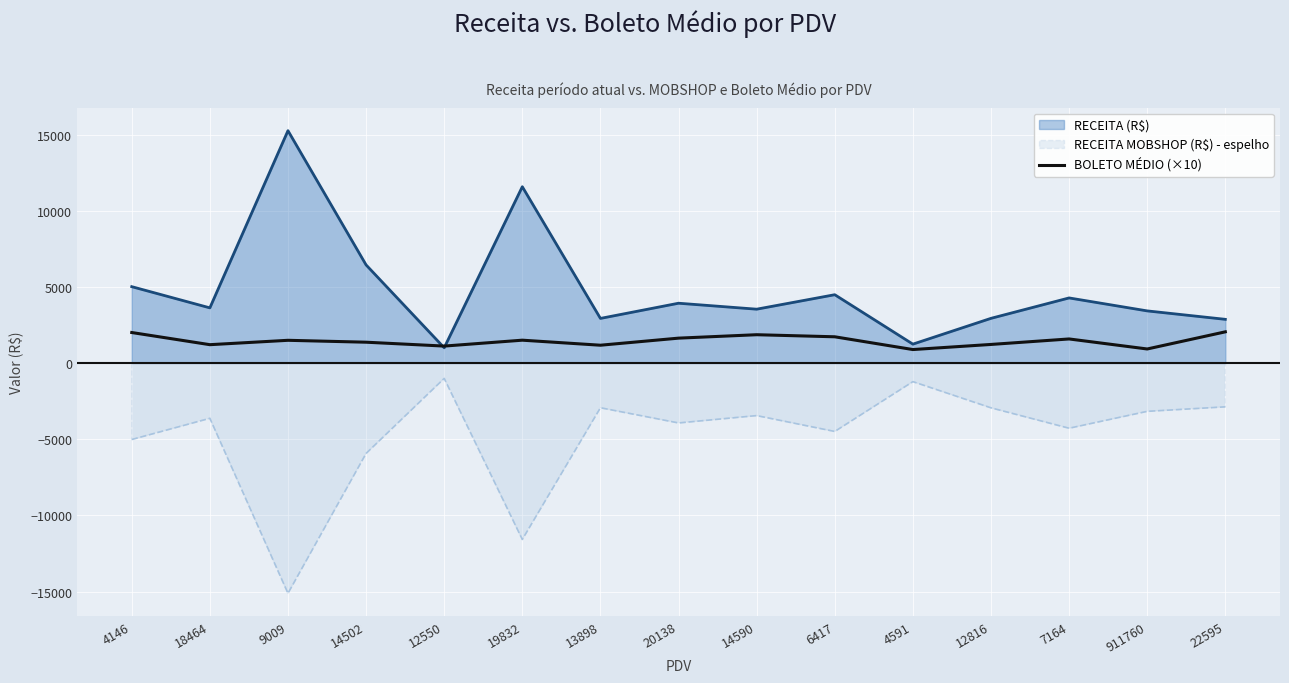

True or false: RECEITA MOBSHOP (R$) - espelho has a value of -3168.1 at 911760.

True